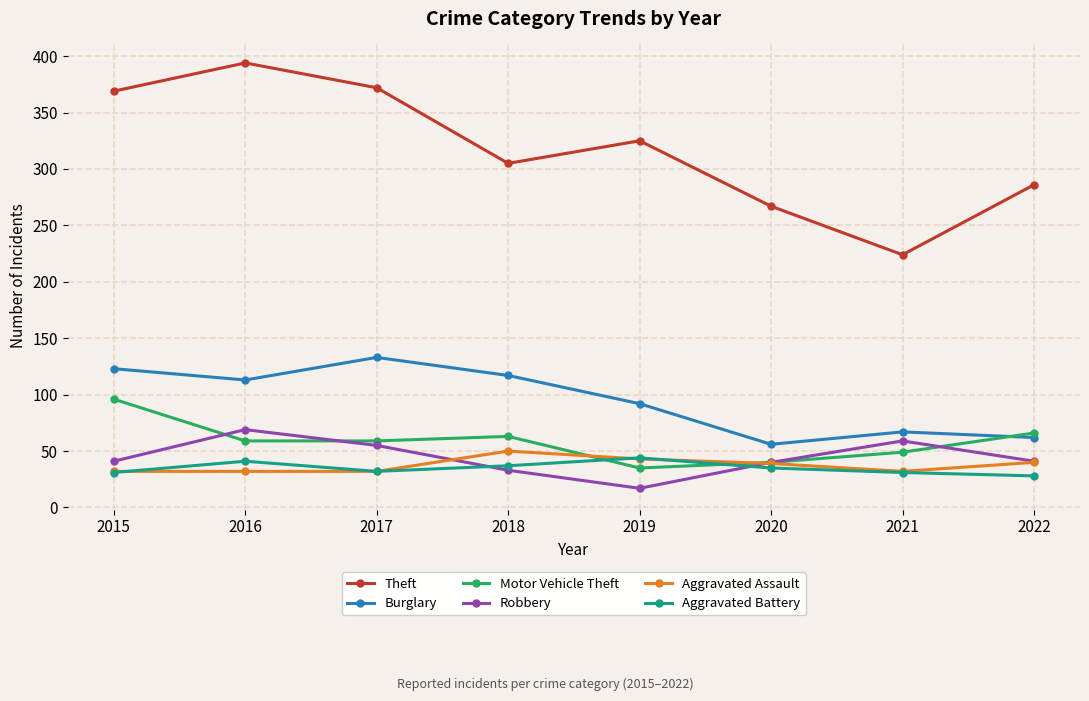

Which series has the largest total across all categories?

Theft